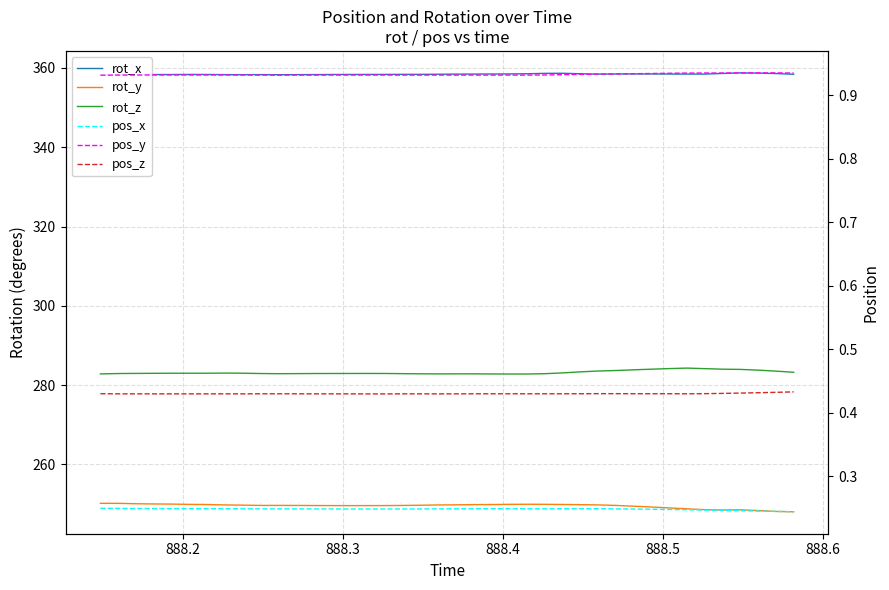

What is the value of the rot_y point at the 12th from the left?

249.7